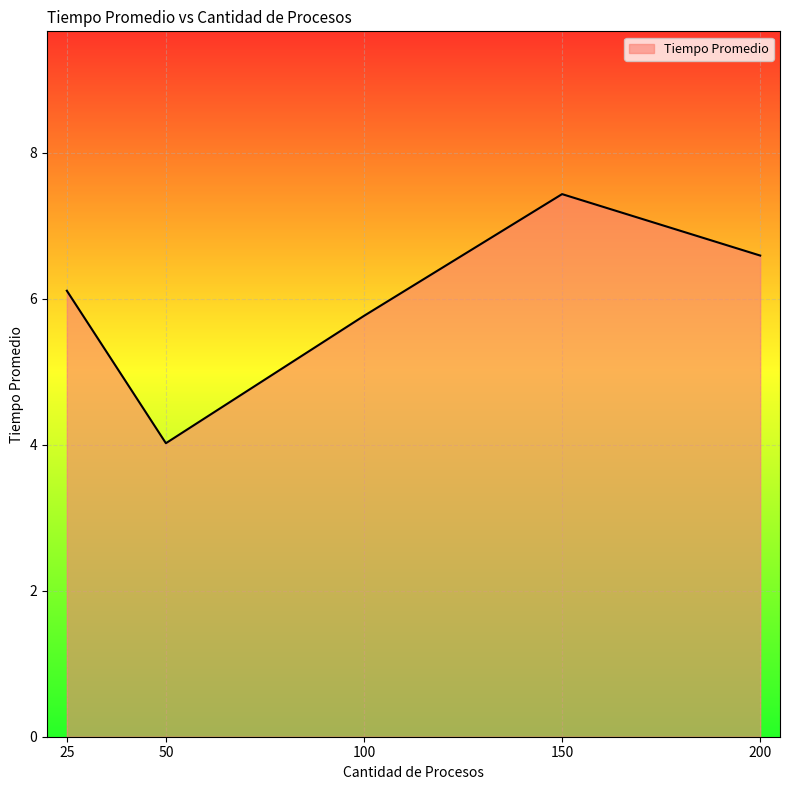

What is the change in value from 25 to 50?

-2.1